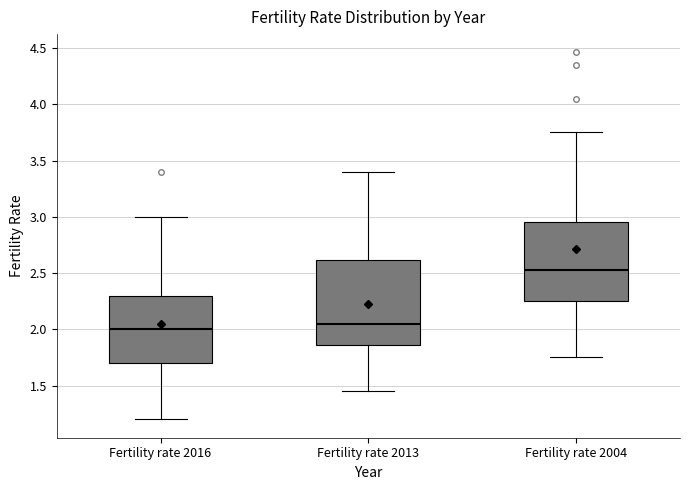

Reading left to right, read every box against the y-axis: the position of its median line, the range the box covers, and the ends of its whiskers. The values are not printed on the chart, so give them approximately, as read against the axis.

Fertility rate 2016: median 2.00, box 1.70 to 2.30, whiskers 1.20 to 3.00
Fertility rate 2013: median 2.05, box 1.85 to 2.60, whiskers 1.45 to 3.40
Fertility rate 2004: median 2.55, box 2.25 to 2.95, whiskers 1.75 to 3.75